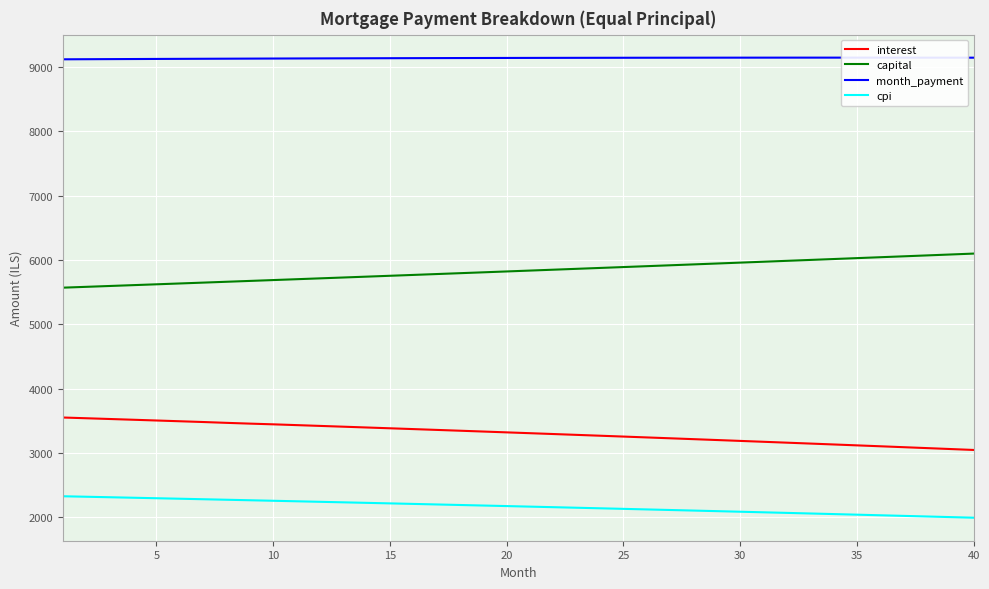

True or false: interest and cpi cross at least once.

False